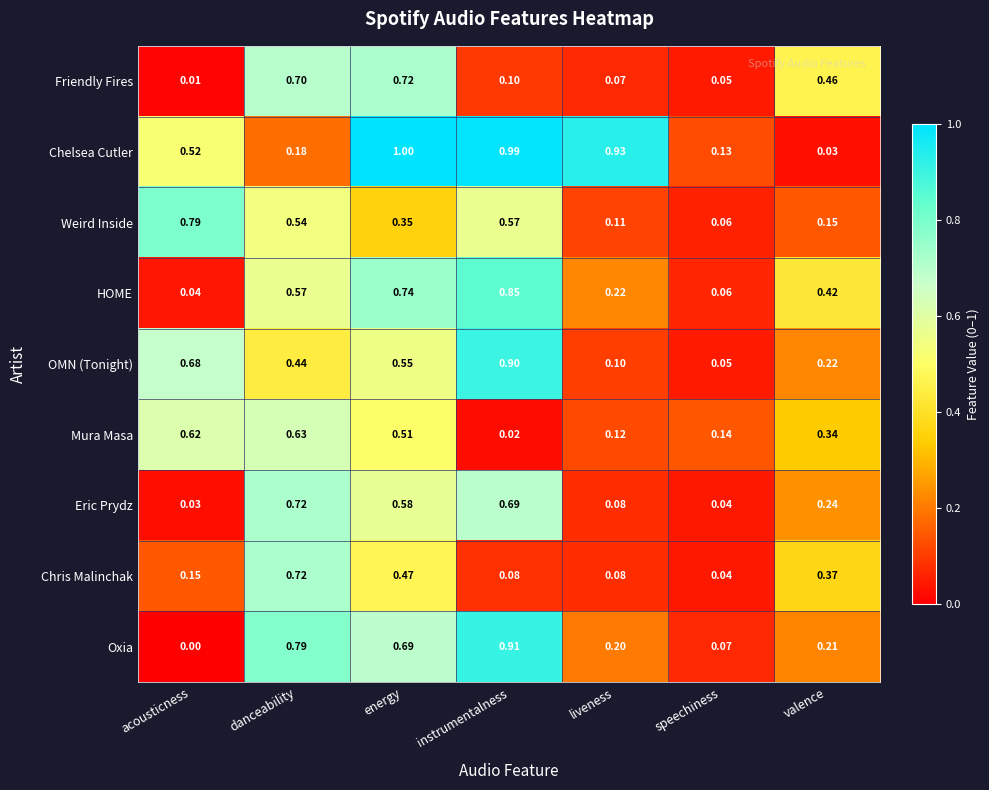

Count the number of categories in the chart.

7